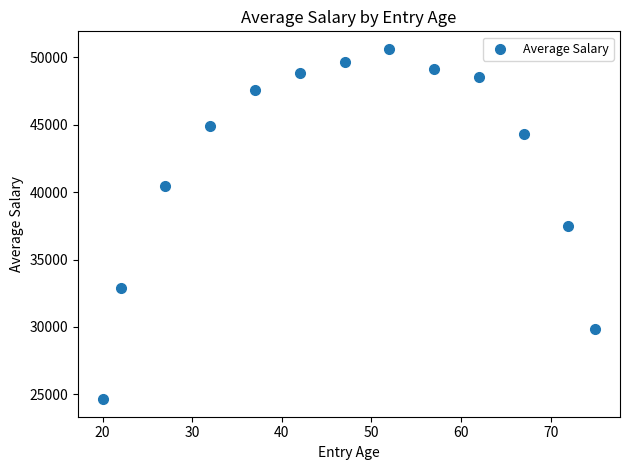

What is the range of X values (max minus min)?

55.0